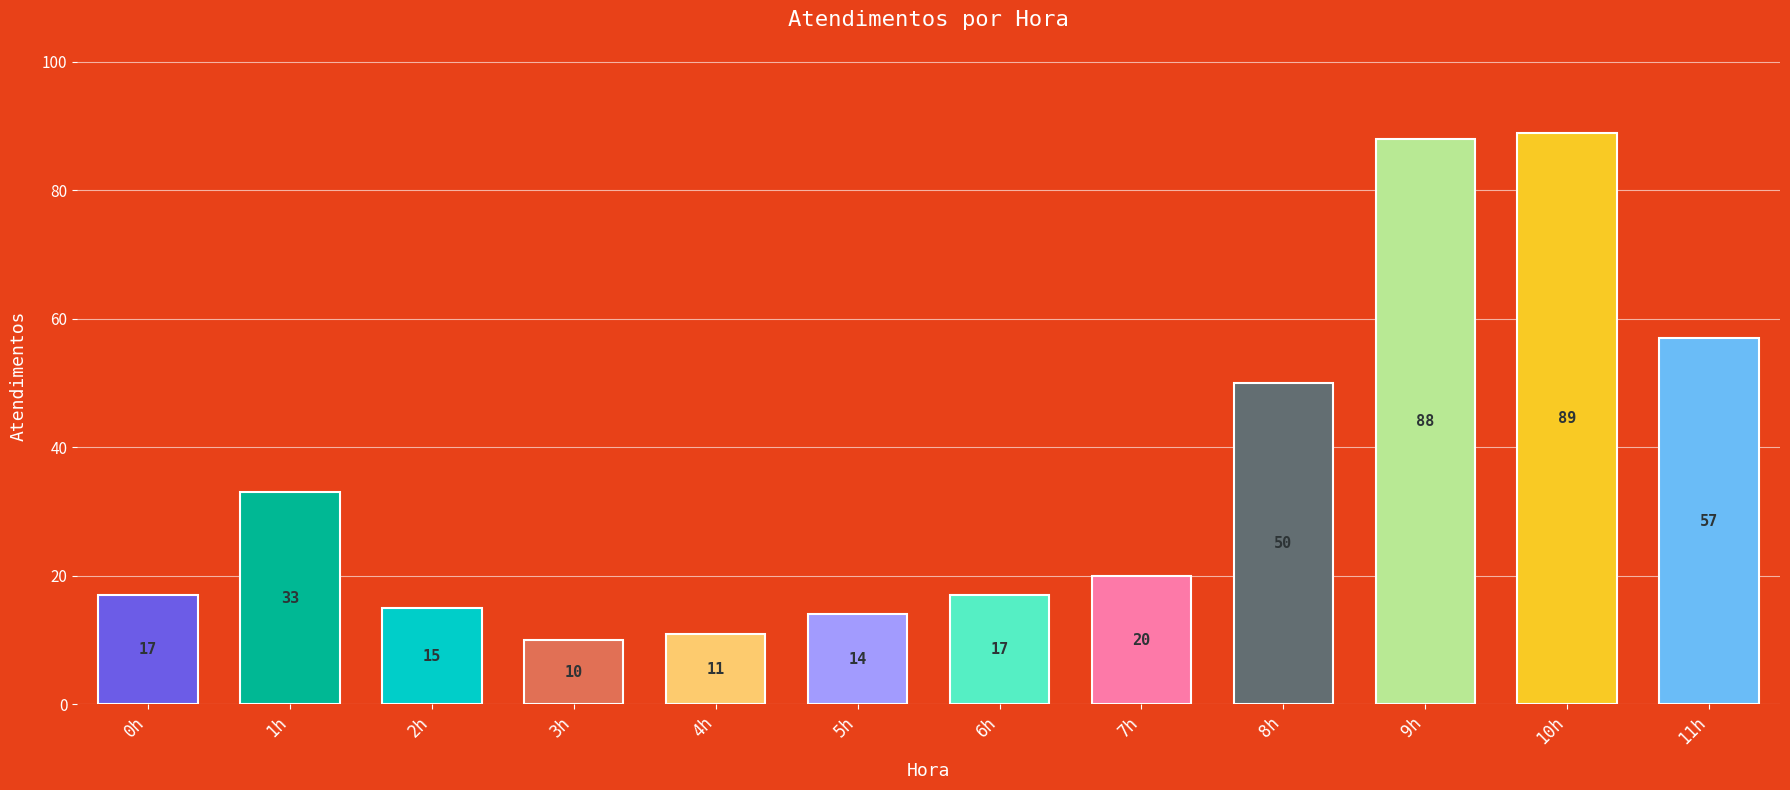

What is the change in value from 5h to 10h?

+75